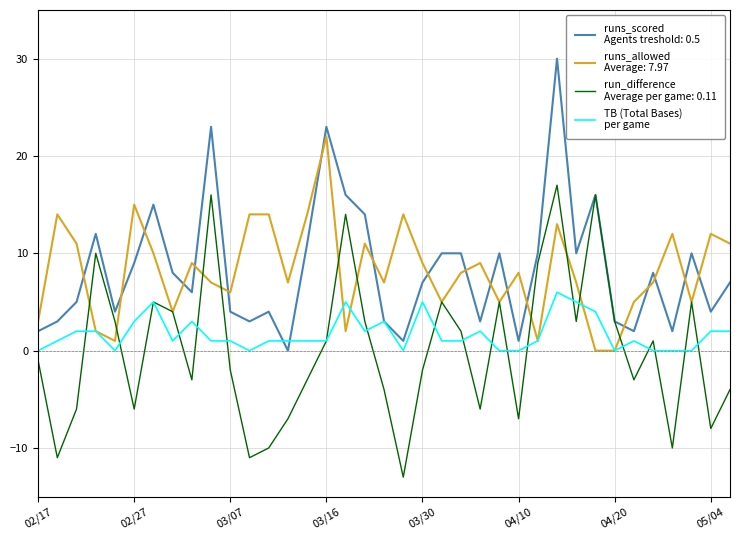

What is the minimum value shown in the chart?

-13